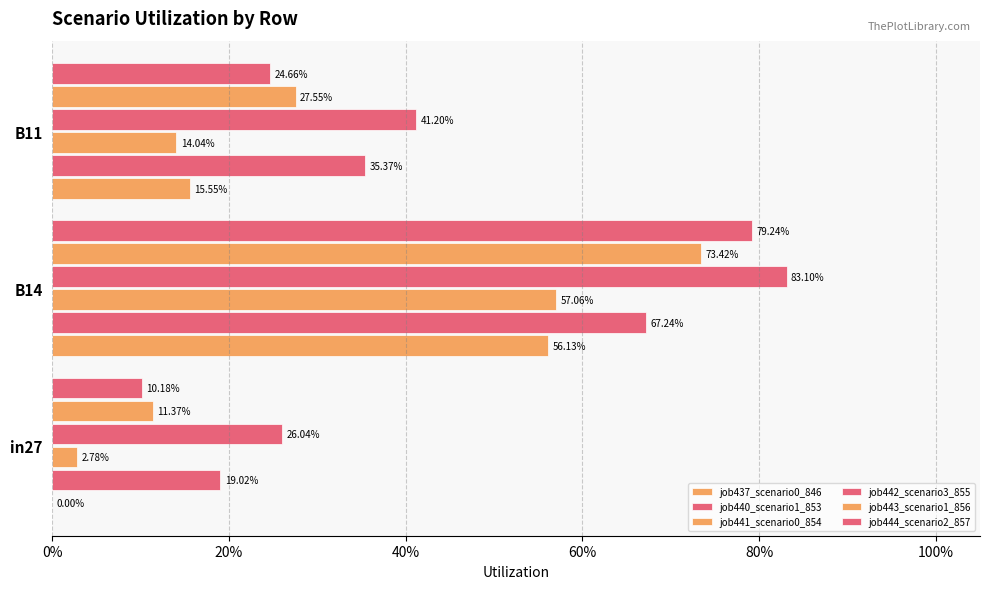

Reading left to right, transcribe all the data shown in this chart.

job437_scenario0_846: 0.0	0.6	0.2
job440_scenario1_853: 0.2	0.7	0.4
job441_scenario0_854: 0.0	0.6	0.1
job442_scenario3_855: 0.3	0.8	0.4
job443_scenario1_856: 0.1	0.7	0.3
job444_scenario2_857: 0.1	0.8	0.2